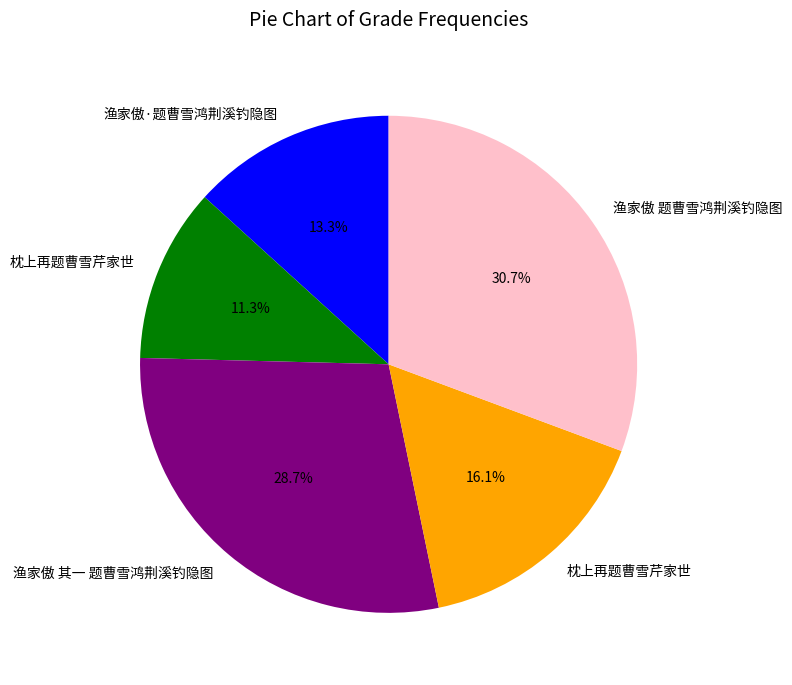

Is there any slice that represents more than half of the pie?

No